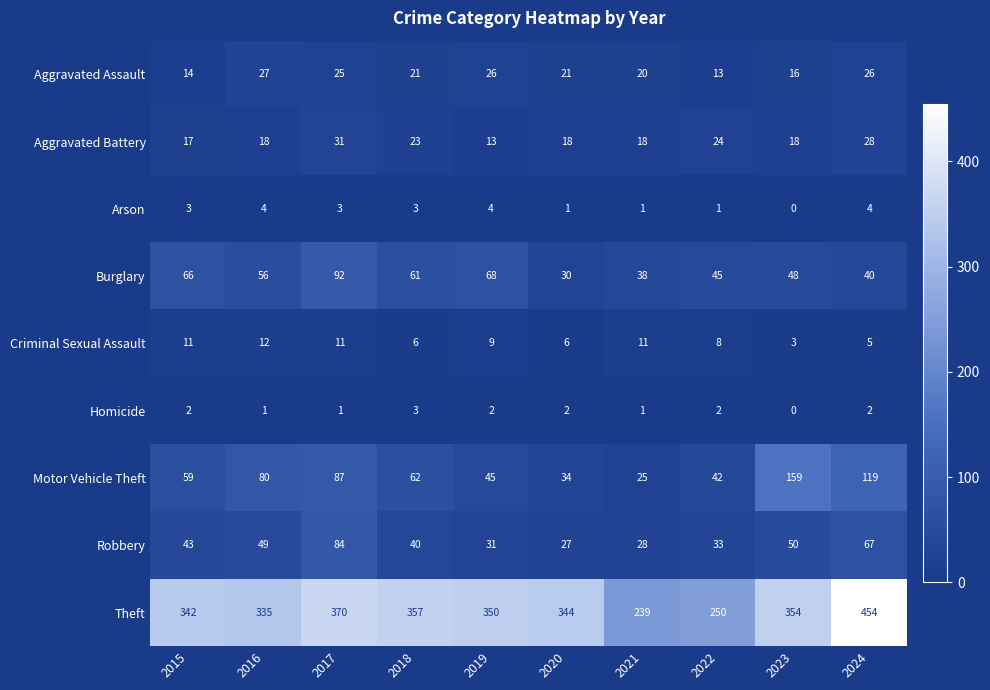

At which category does the chart reach its minimum across all series?

2023